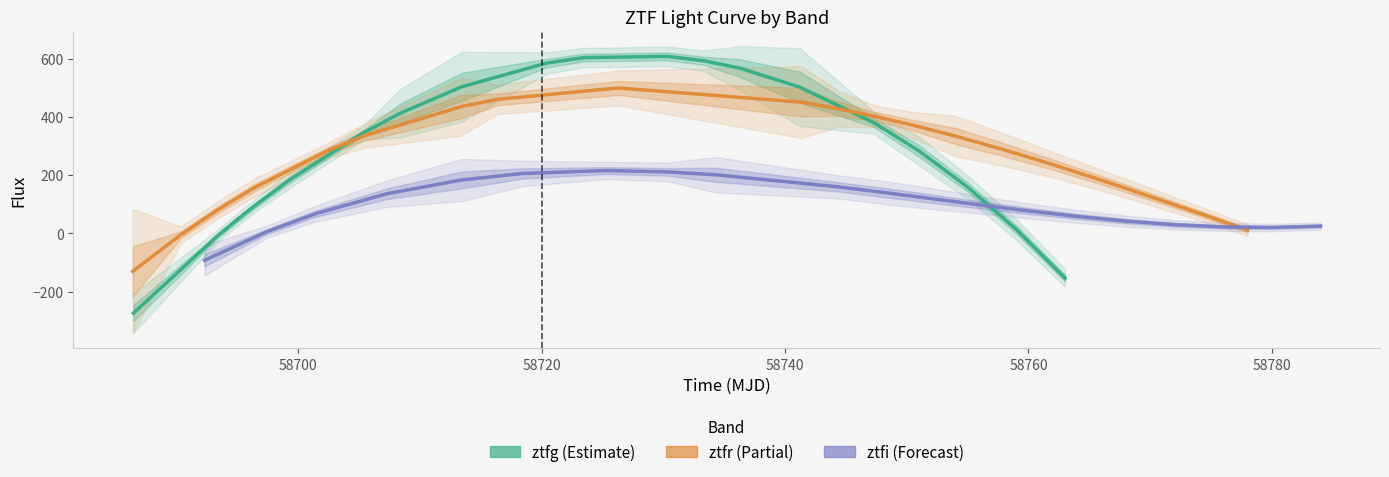

Does the chart have visible grid lines?

No